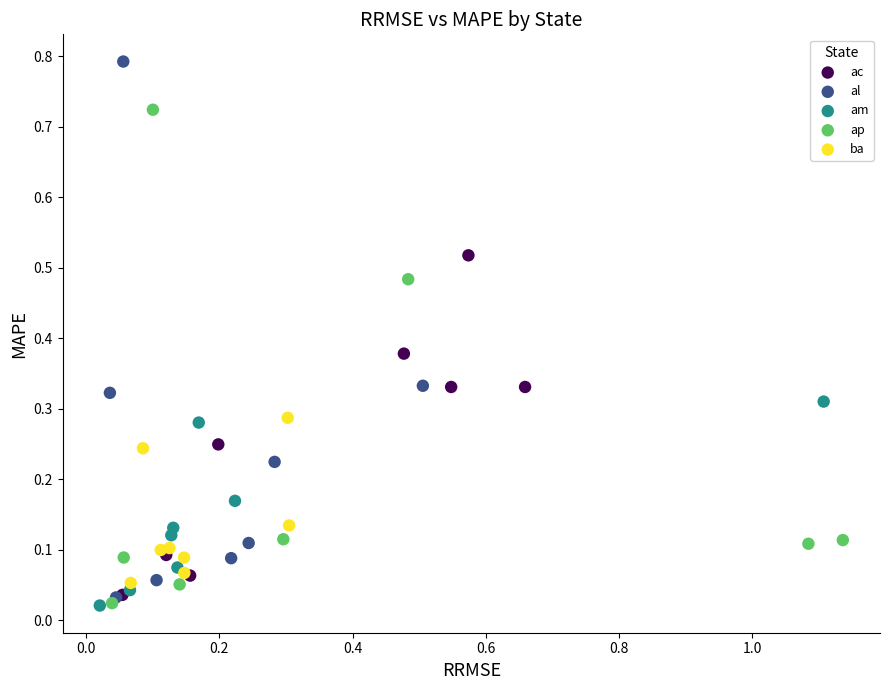

Which series has the largest Y range (max minus min)?

al